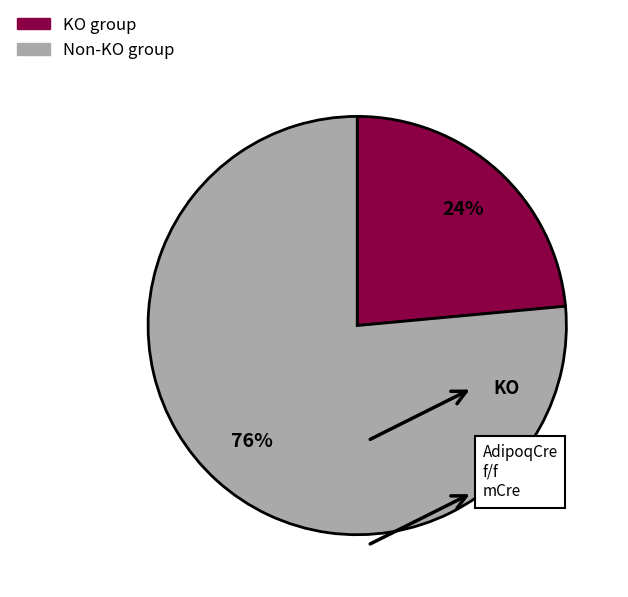

Does any single category account for the majority?

Yes